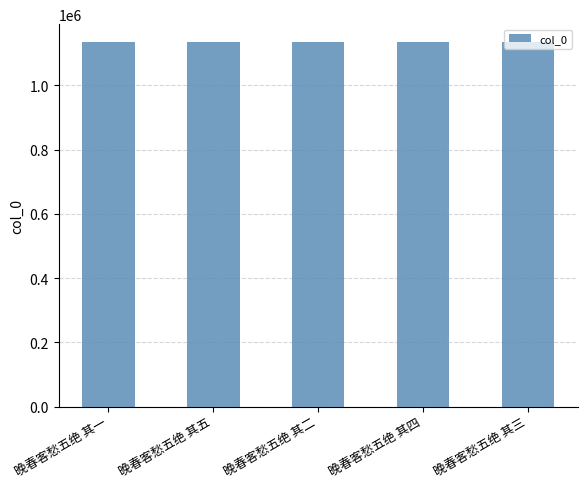

Read the value at 晚春客愁五绝 其五.

1134204